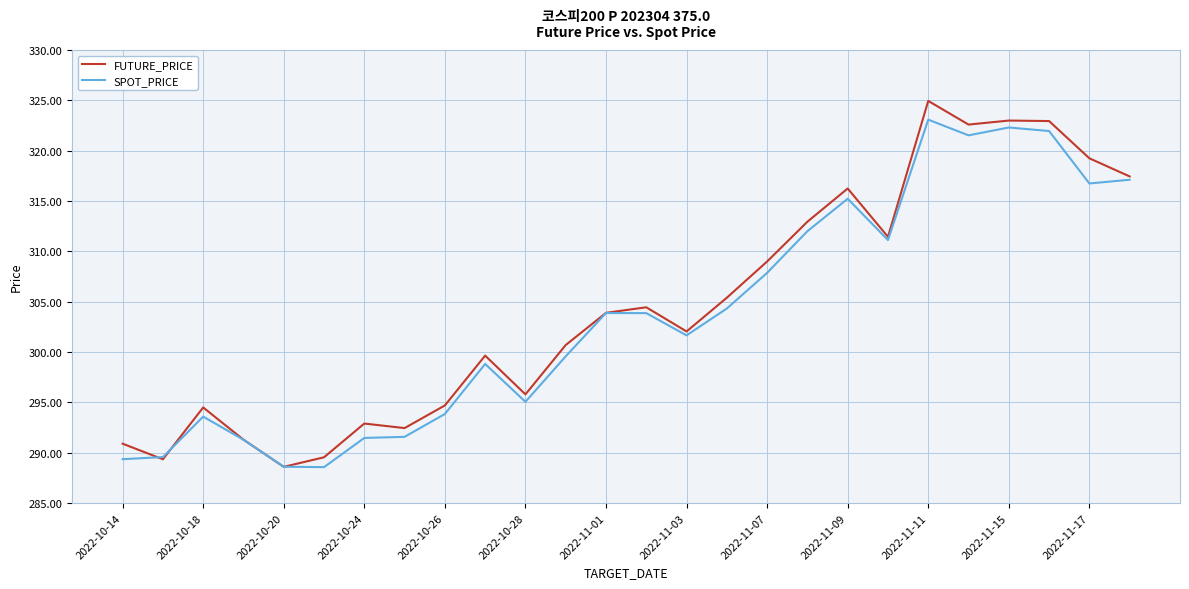

Which series has the largest range (max minus min)?

FUTURE_PRICE